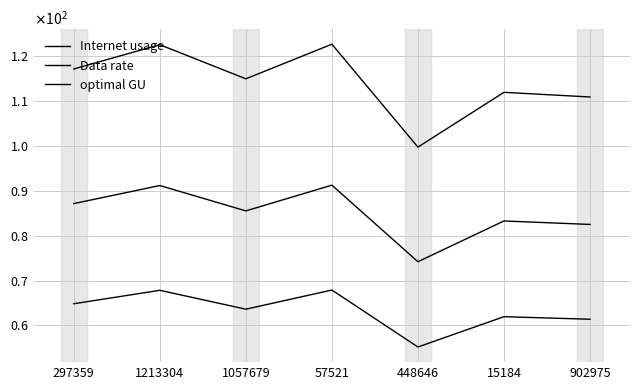

Does the chart display data point markers on the line(s)?

No